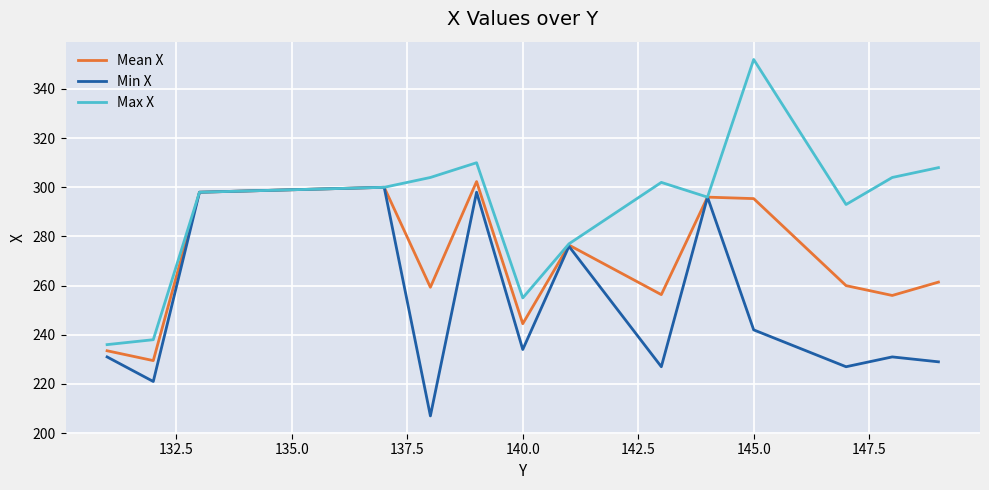

Which series has the largest range (max minus min)?

Max X